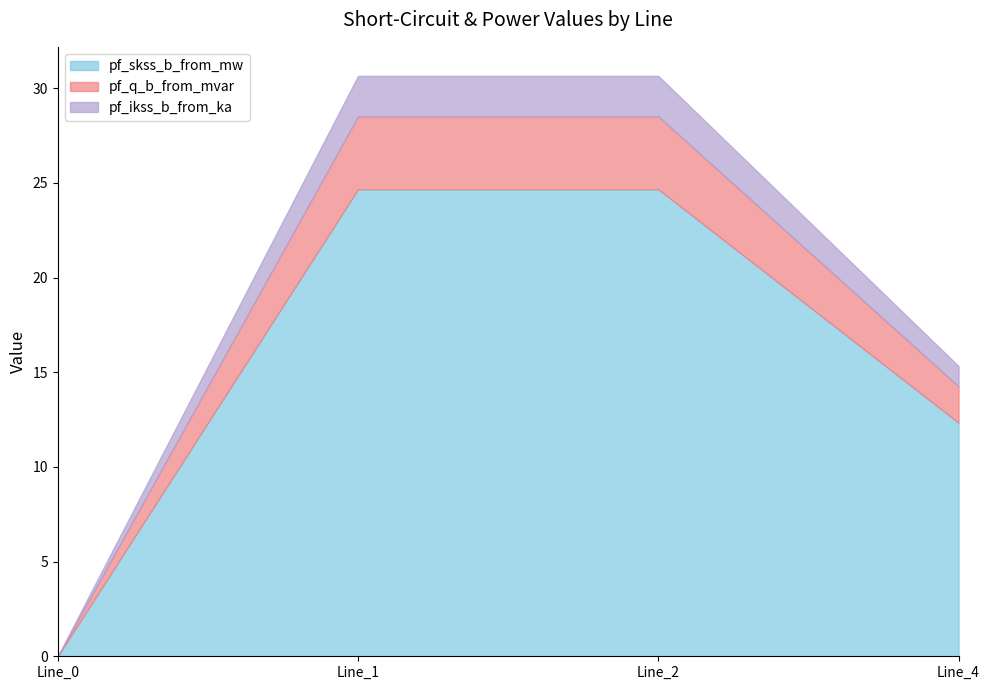

What is the difference between the maximum and minimum values in the pf_skss_b_from_mw series?

24.7